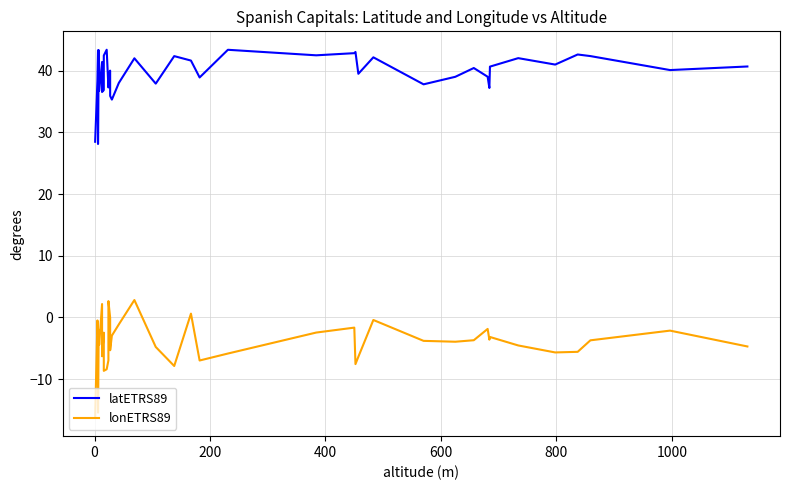

What are all the series names shown in the legend?

latETRS89, lonETRS89